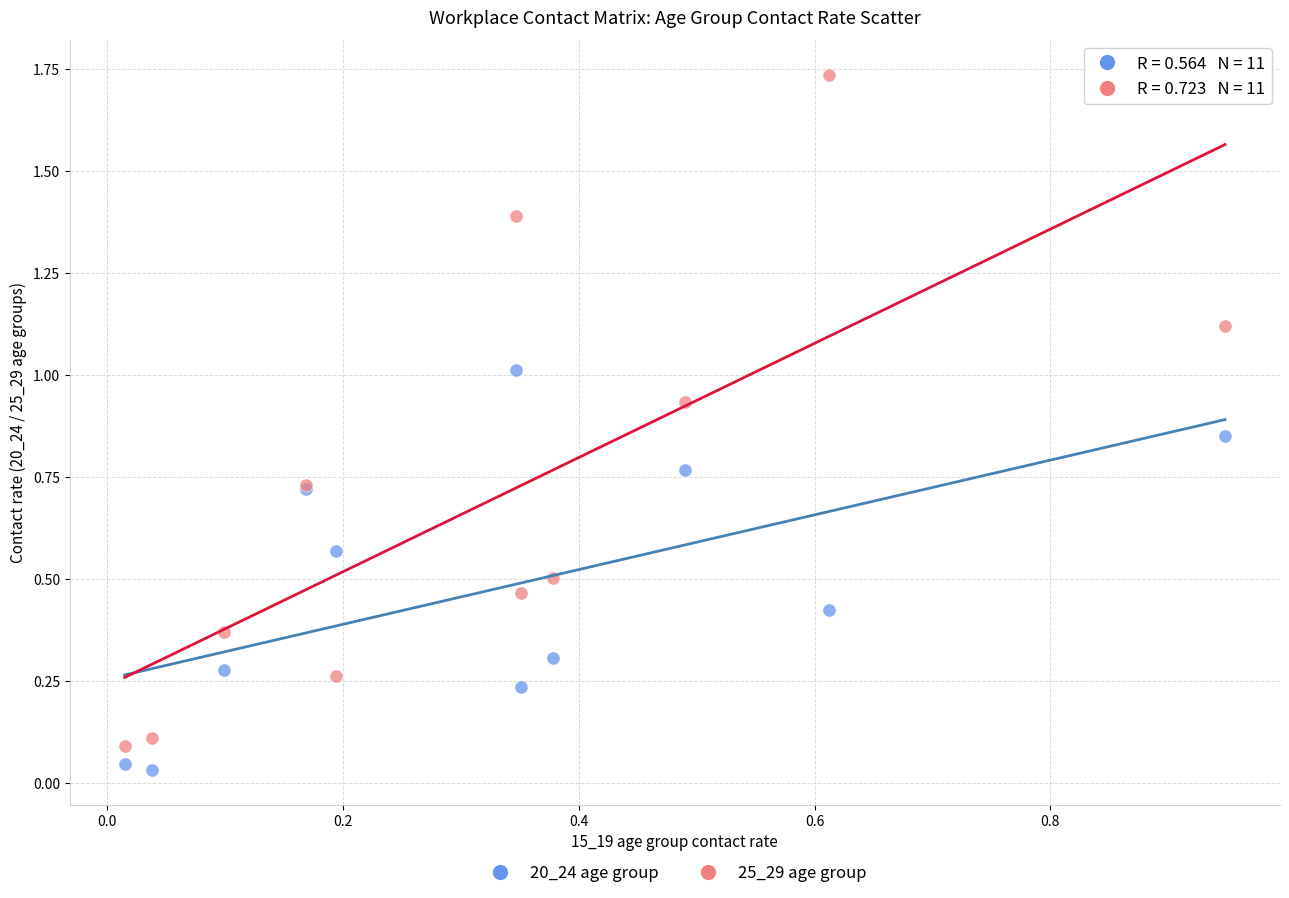

Which series has the largest Y range (max minus min)?

25_29 age group